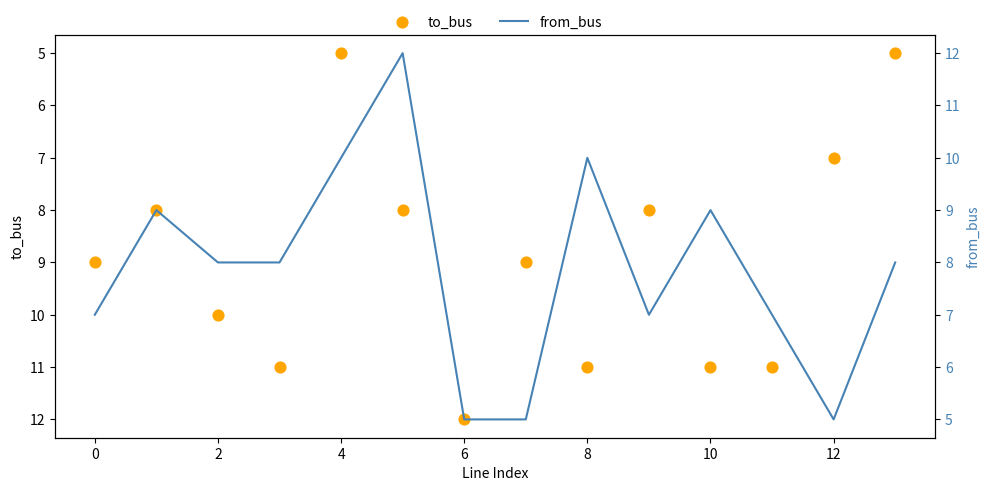

At how many categories does at least one series exceed 10?

6